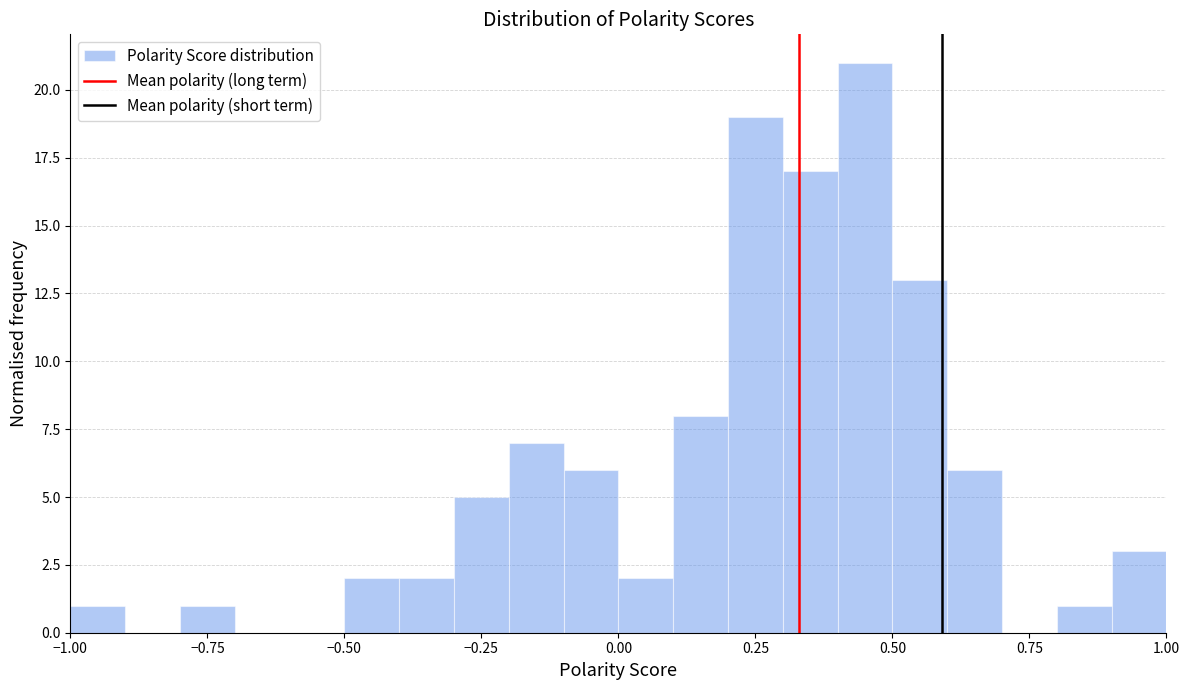

Around what value on the x-axis is the tallest bar? Give the approximate position of its centre, as read against the axis.

0.45